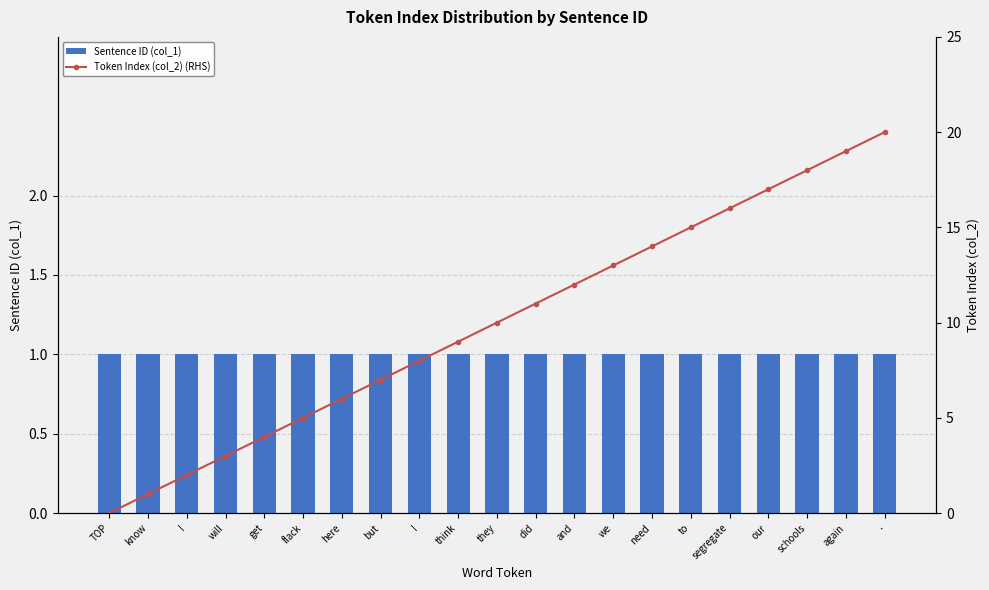

The value of Sentence ID (col_1) at . is 1. True or false?

True